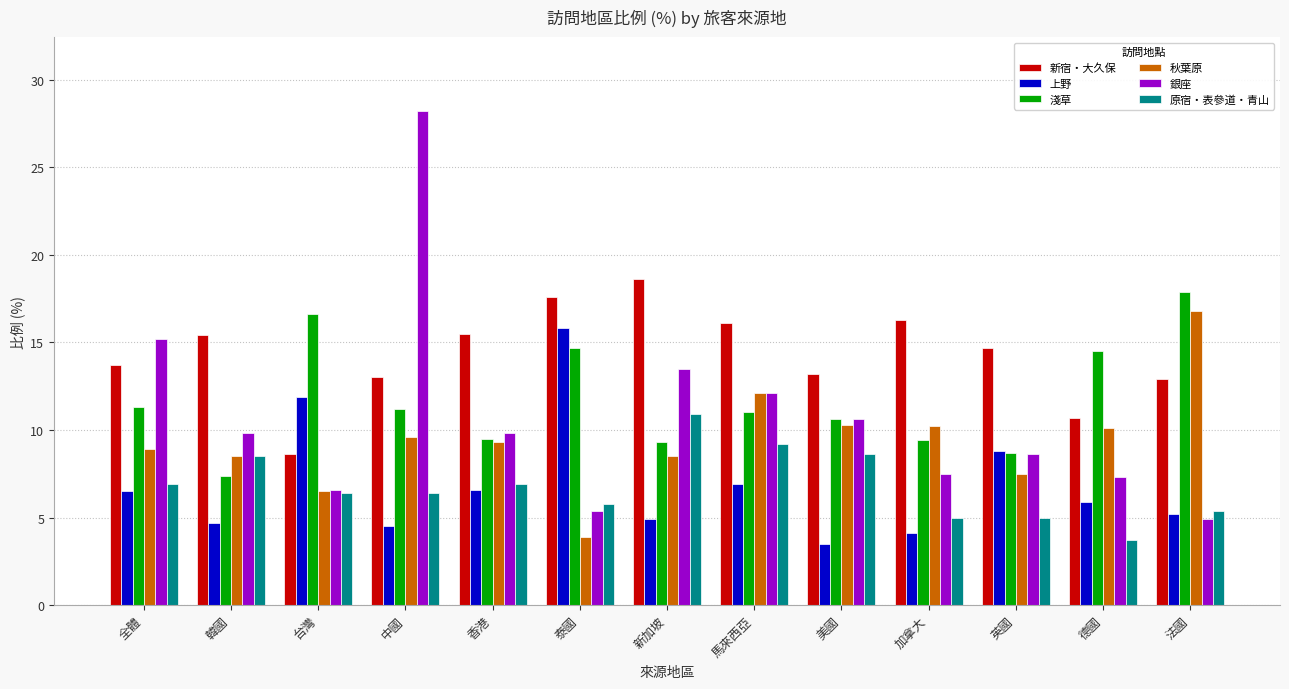

How many distinct data groups are displayed?

6